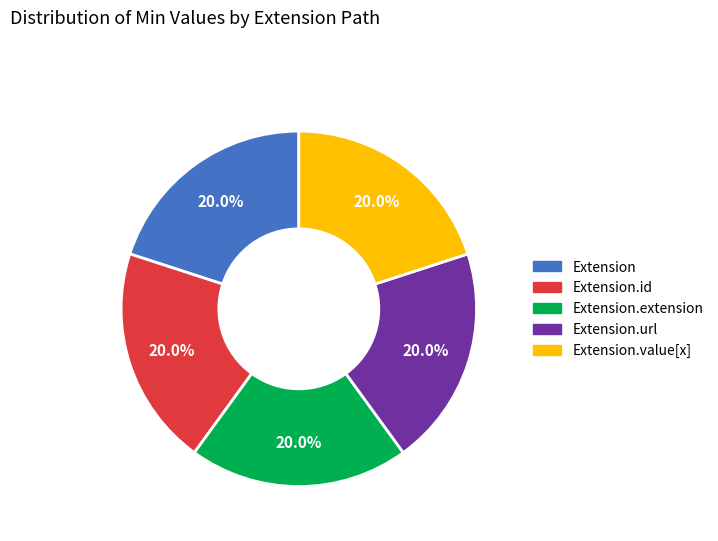

Is there a majority slice in this chart?

No